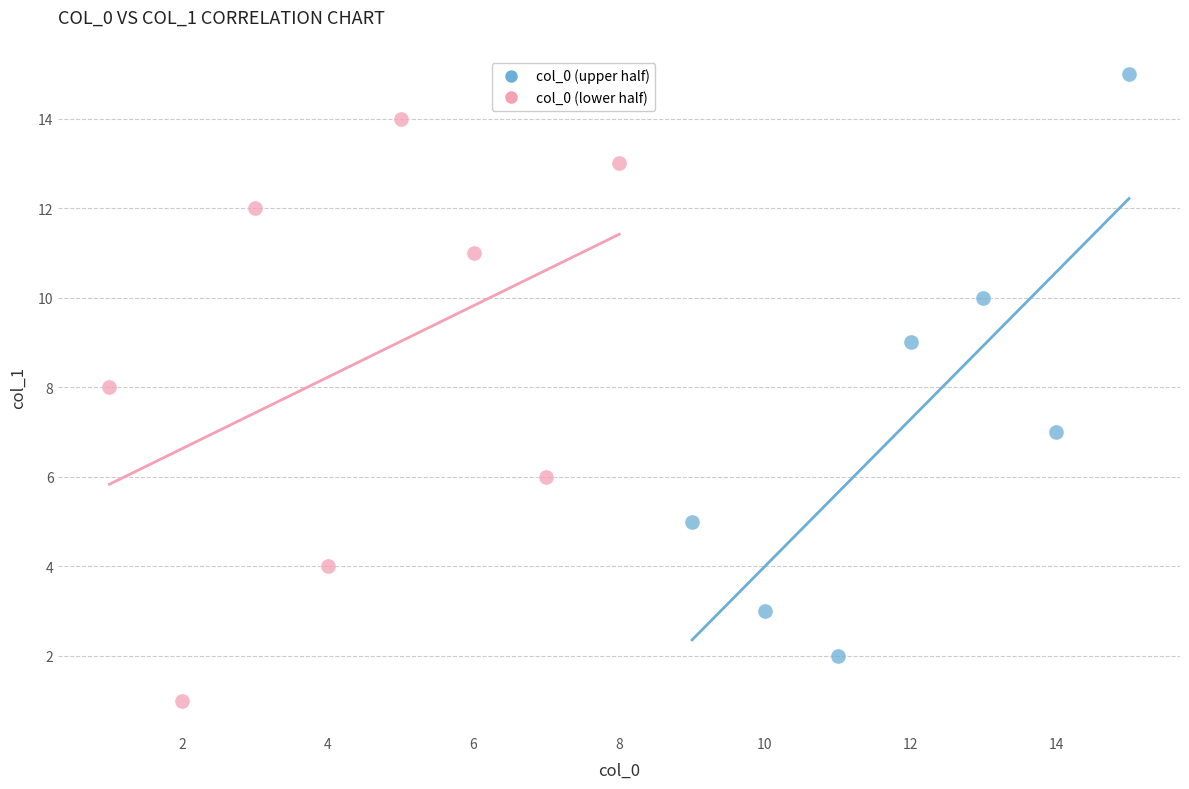

What are all the series names shown in the legend?

col_0 (upper half), col_0 (lower half)